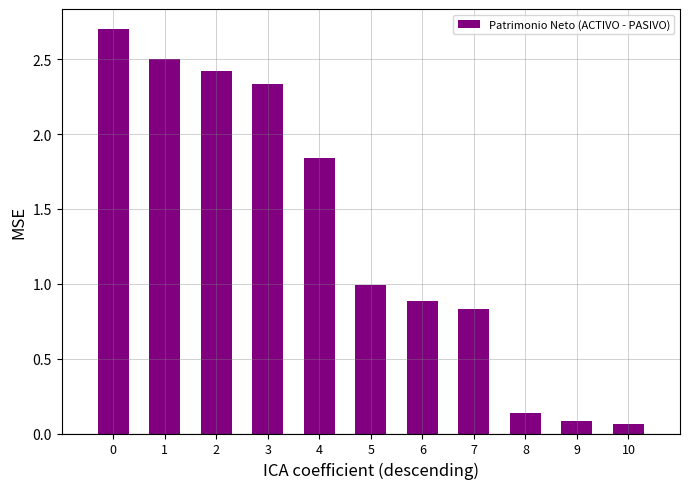

Is it true that the value at 5 is 1.0?

True